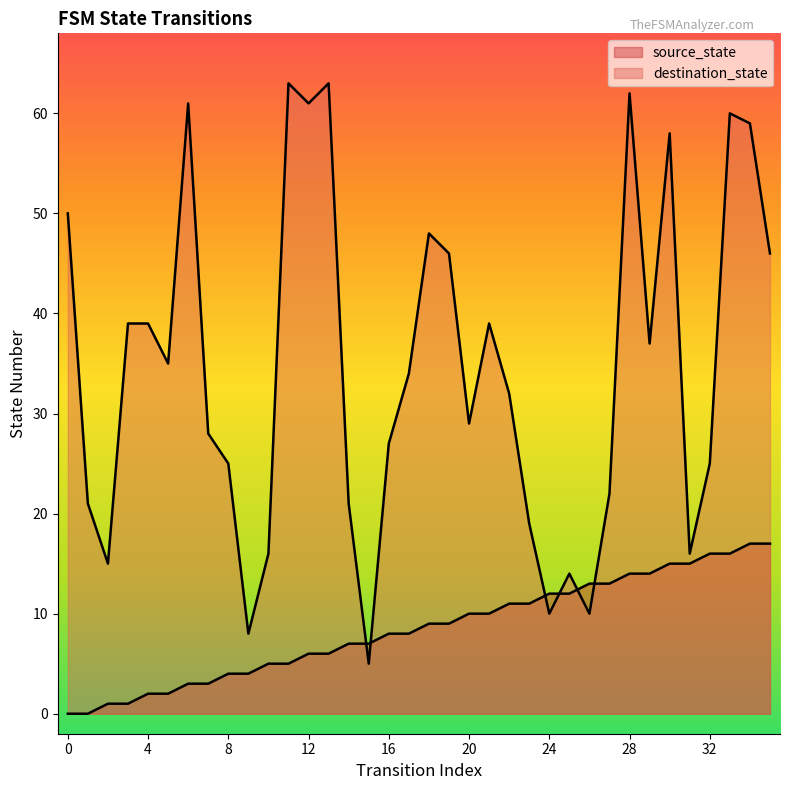

After their last crossing, which series has the higher values: source_state or destination_state?

destination_state